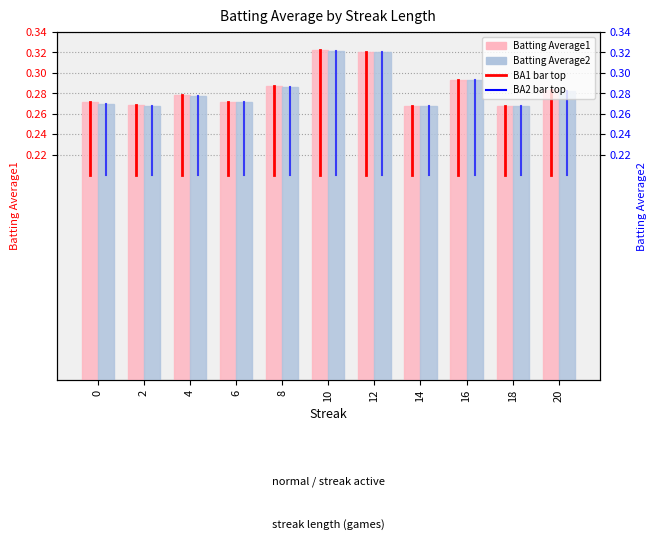

At which label does Batting Average1 reach its minimum?

14